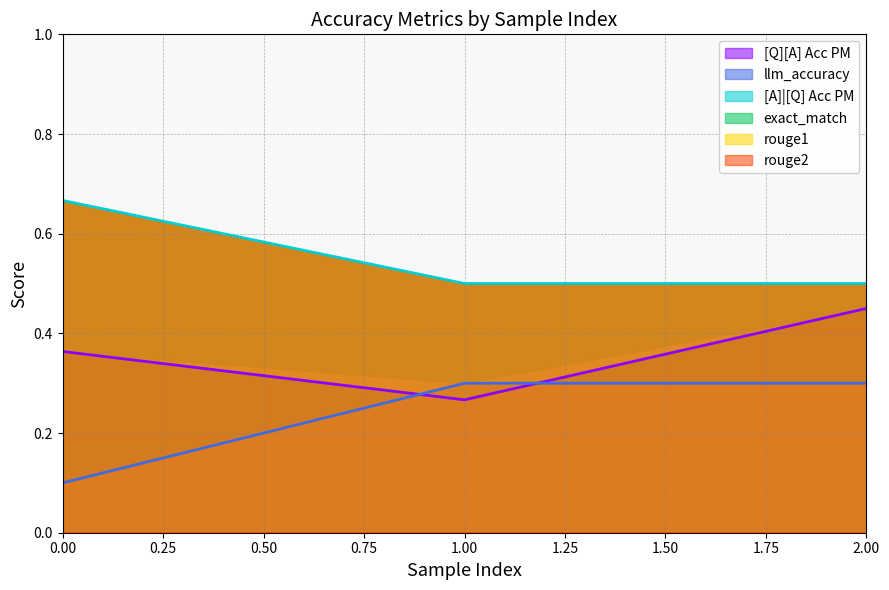

Count the [Q][A] Acc PM values in the range 0 to 1.

3